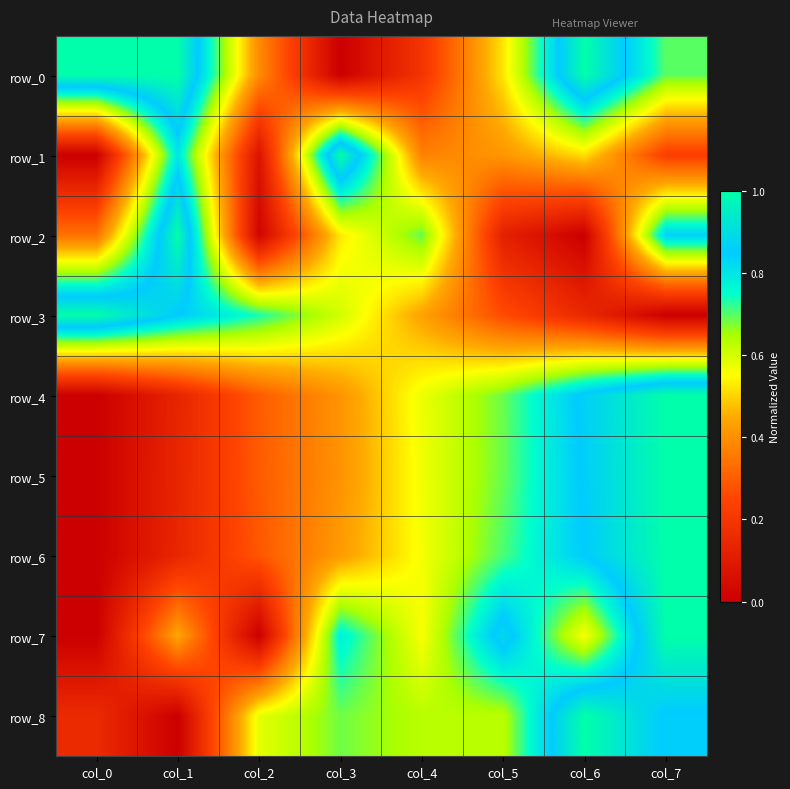

Is it true that row_8 equals 0.6 at col_4?

True